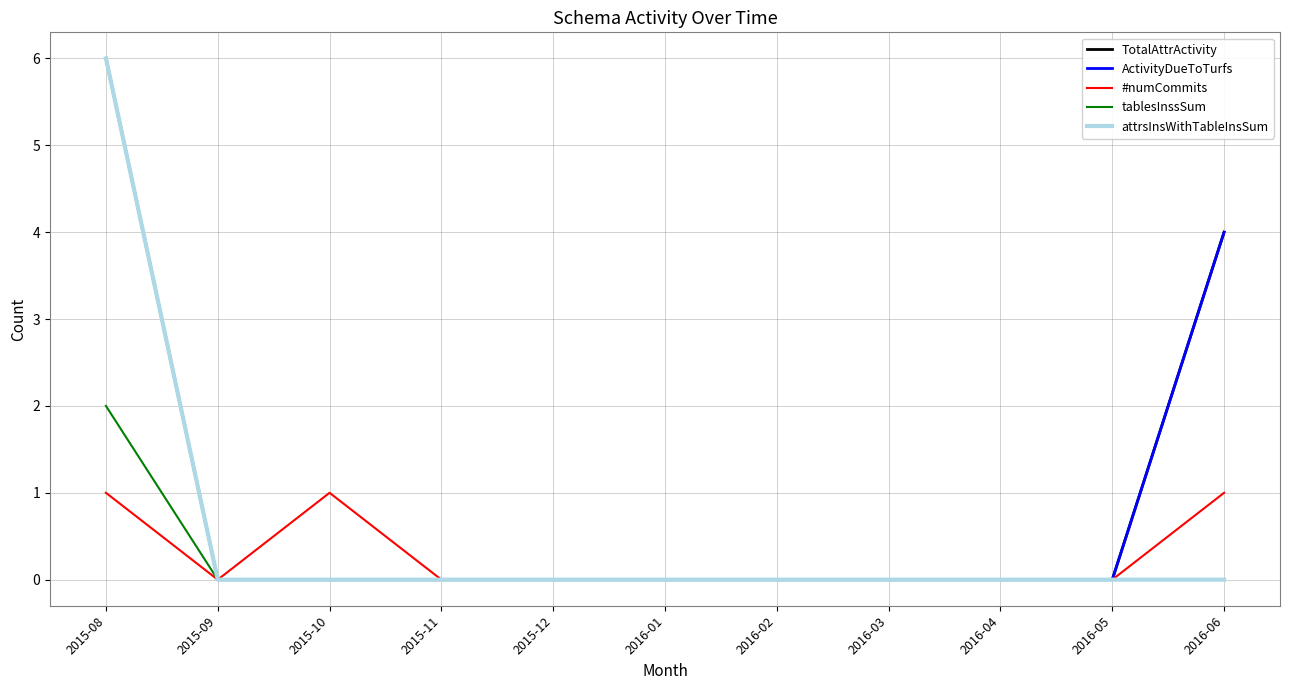

Does the chart have visible grid lines?

Yes